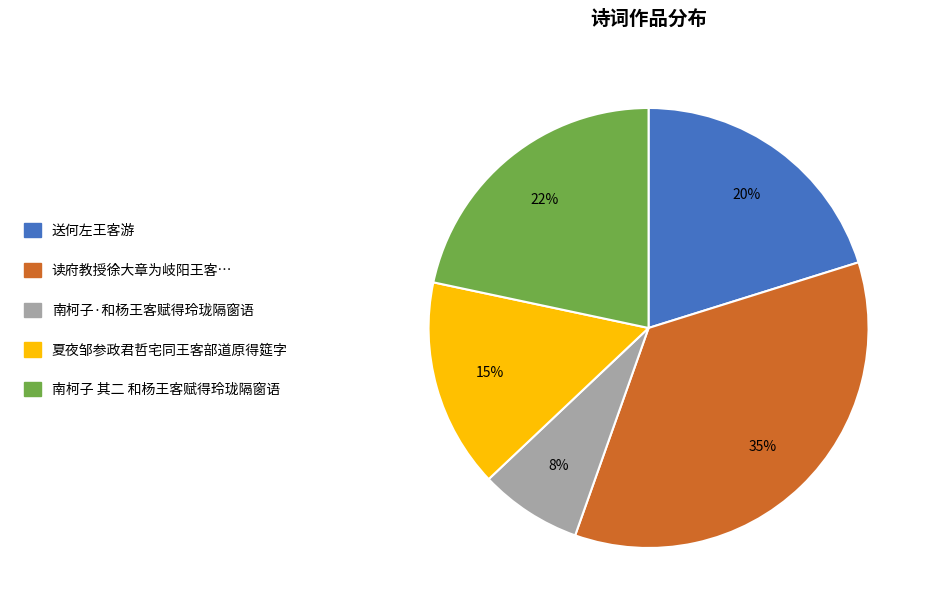

Which slice is the largest?

读府教授徐大章为岐阳王客…